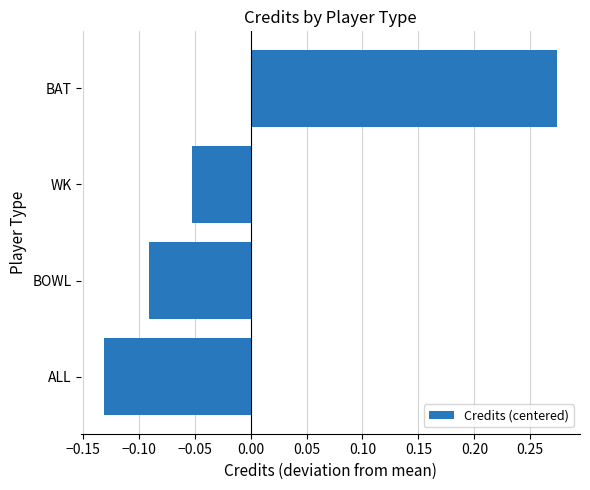

What is the change in value from ALL to BAT?

+0.4